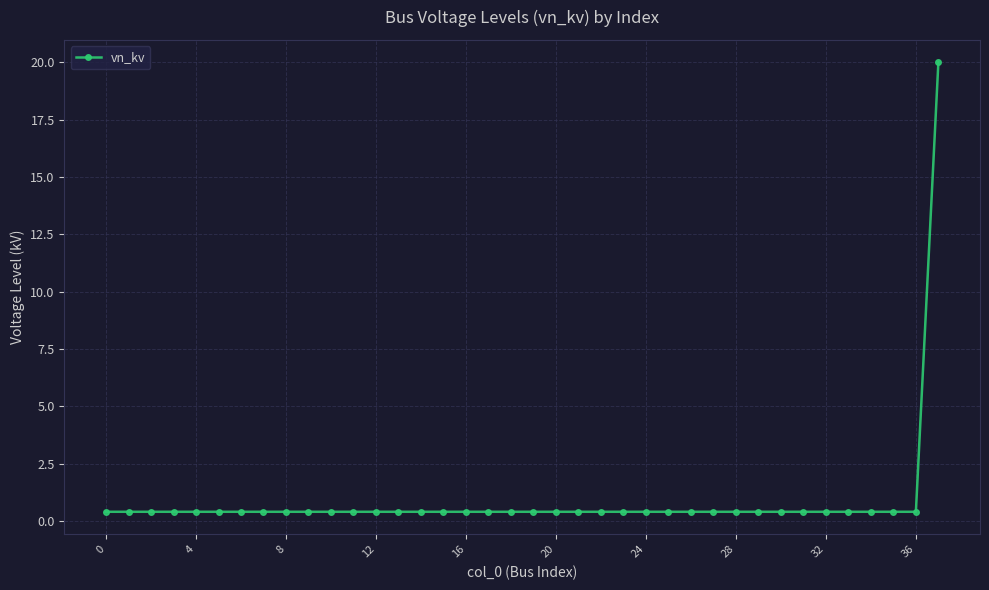

What is the difference between the maximum and minimum values?

19.6